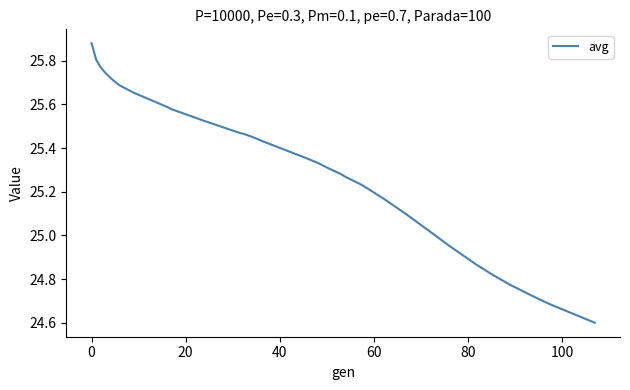

What is the difference between the maximum and minimum values?

1.3